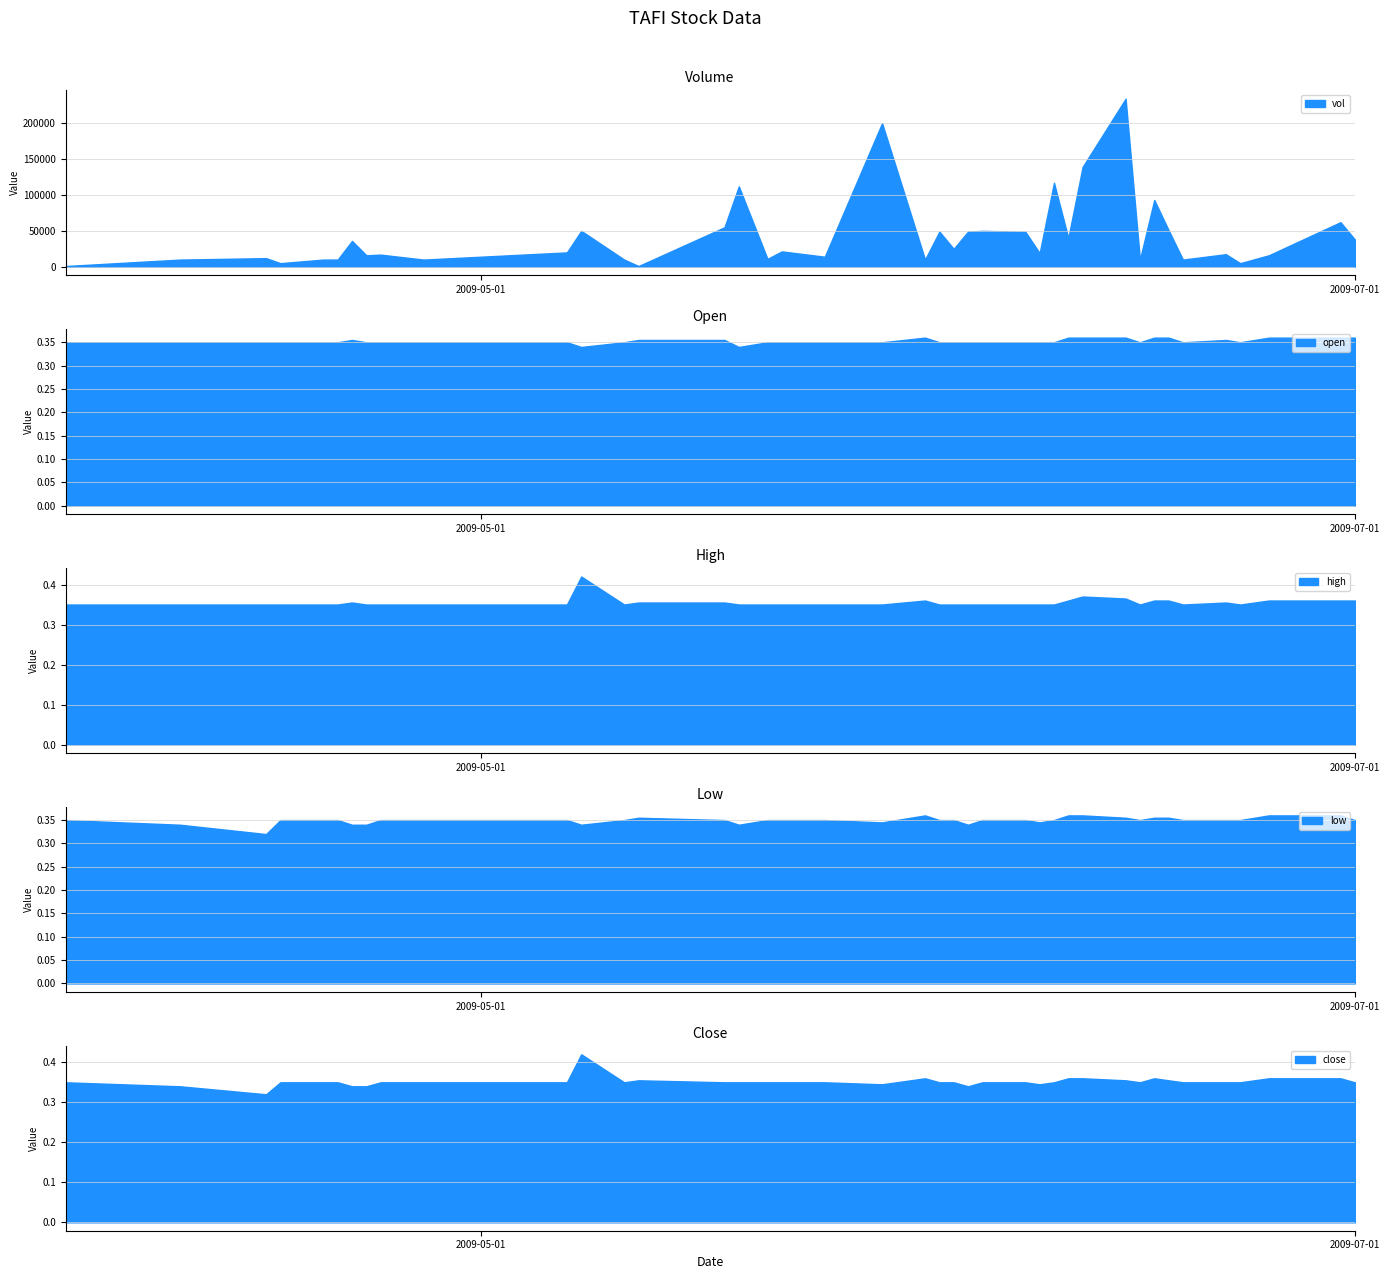

What is the smallest value displayed?

0.3